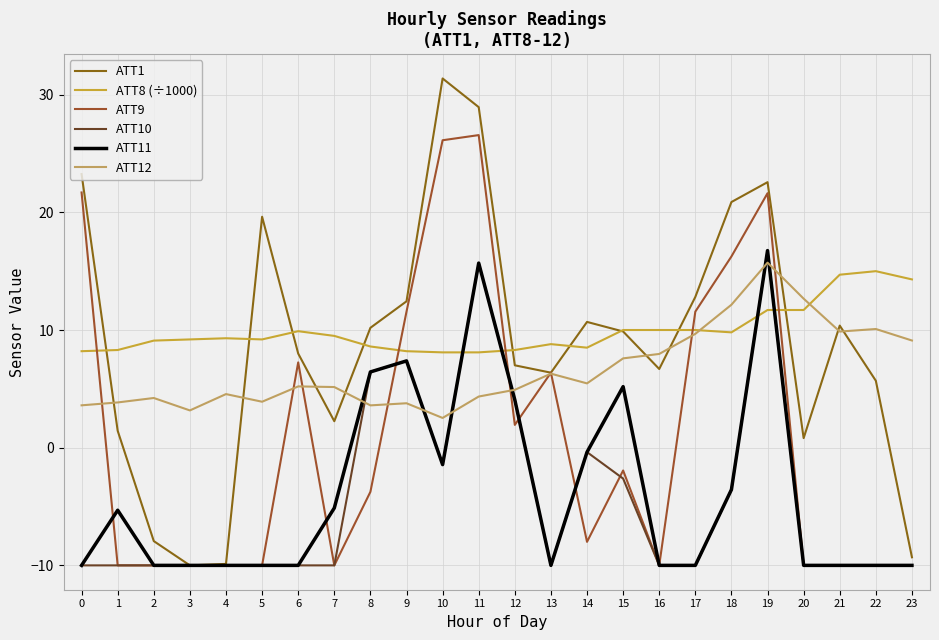

What is the total value across all series at 5?

2.7